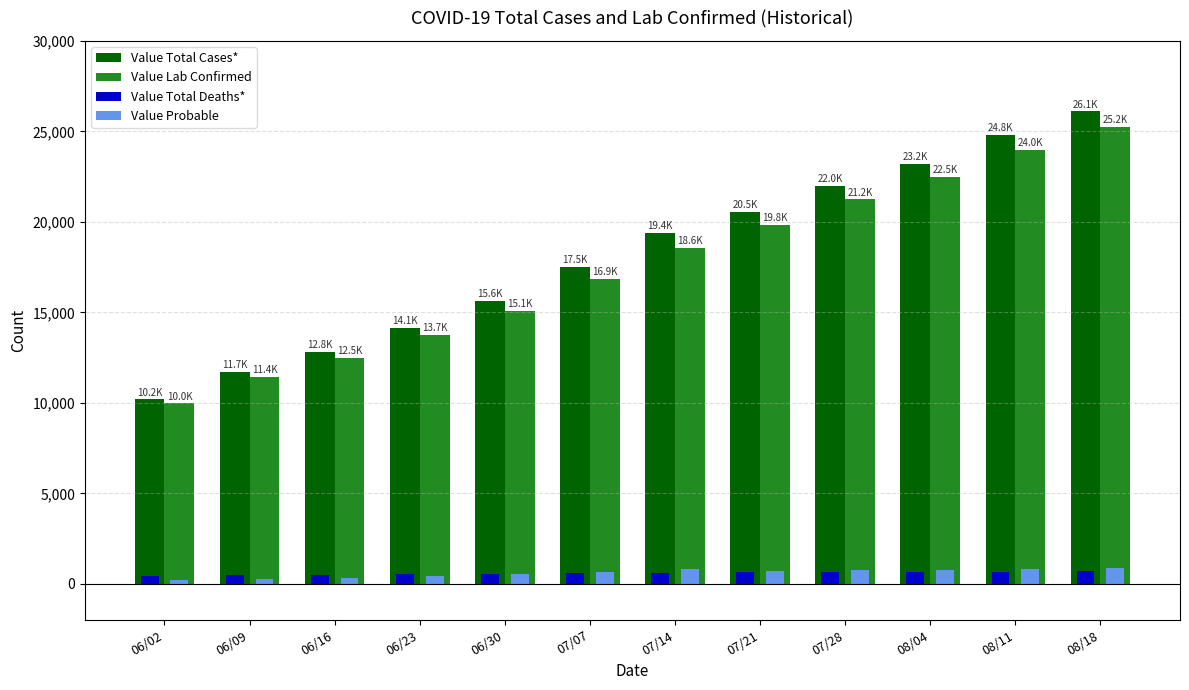

What is the label of the 6th bar from the left?

07/07